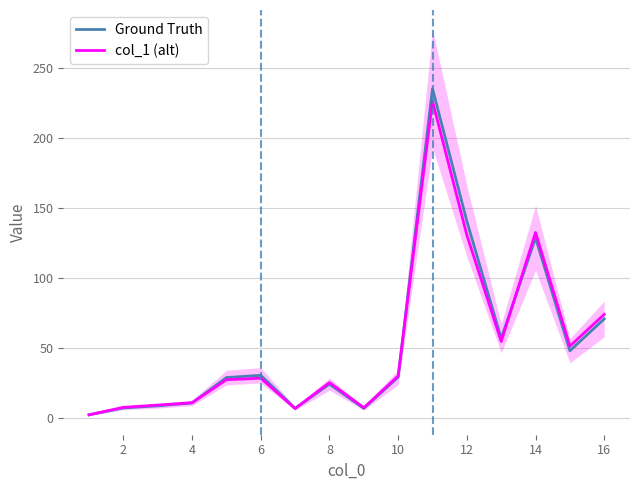

True or false: Ground Truth has a value of 24.3 at 8.

True